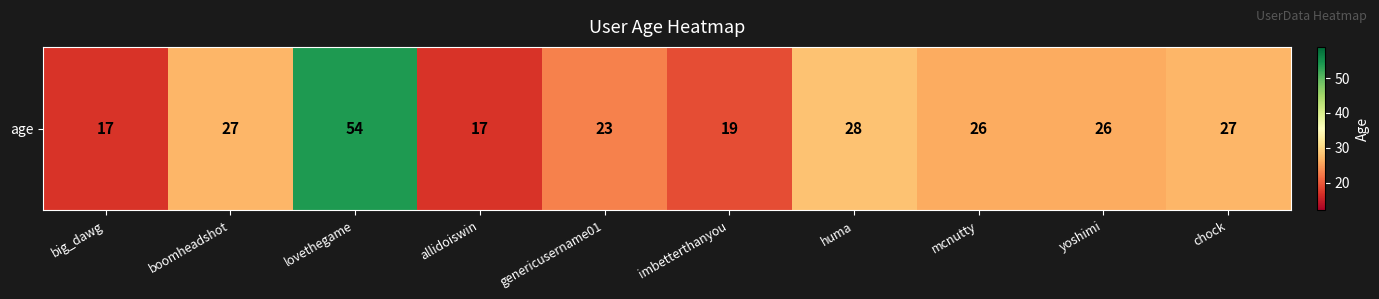

How many values are below 26?

4